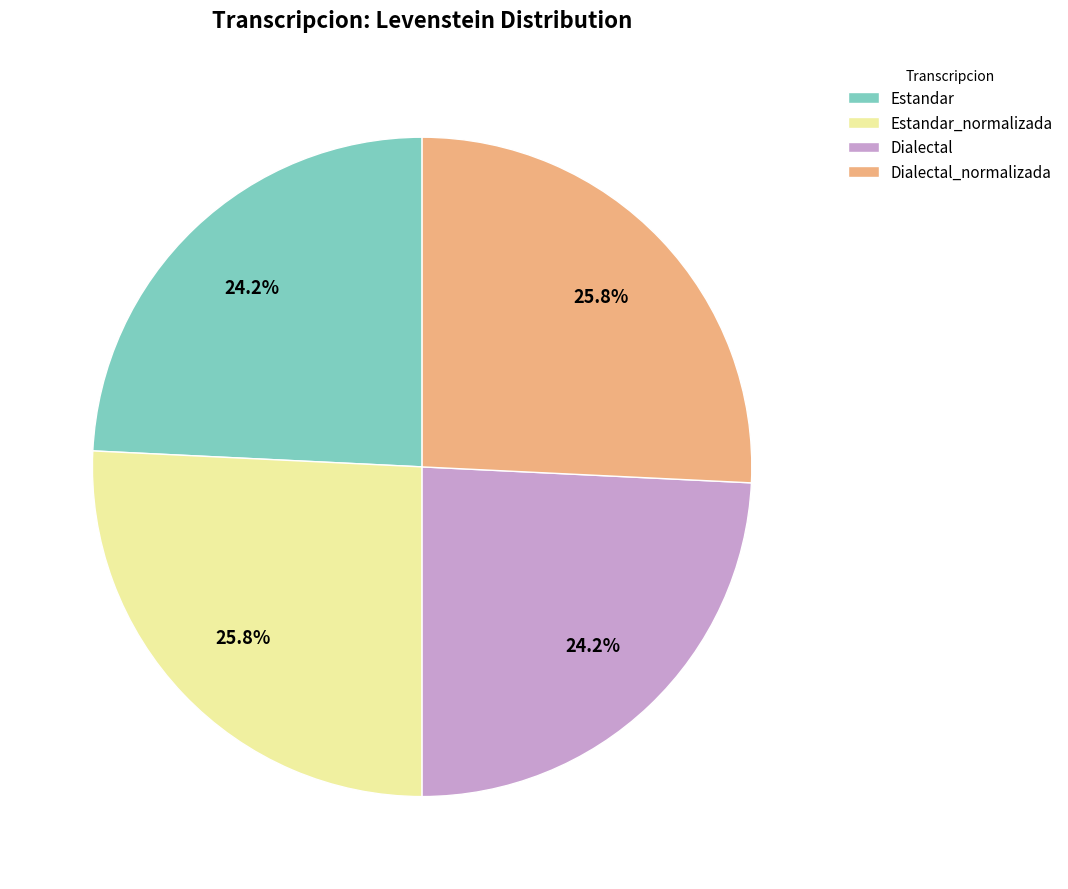

True or false: Dialectal accounts for 34% of the total.

False